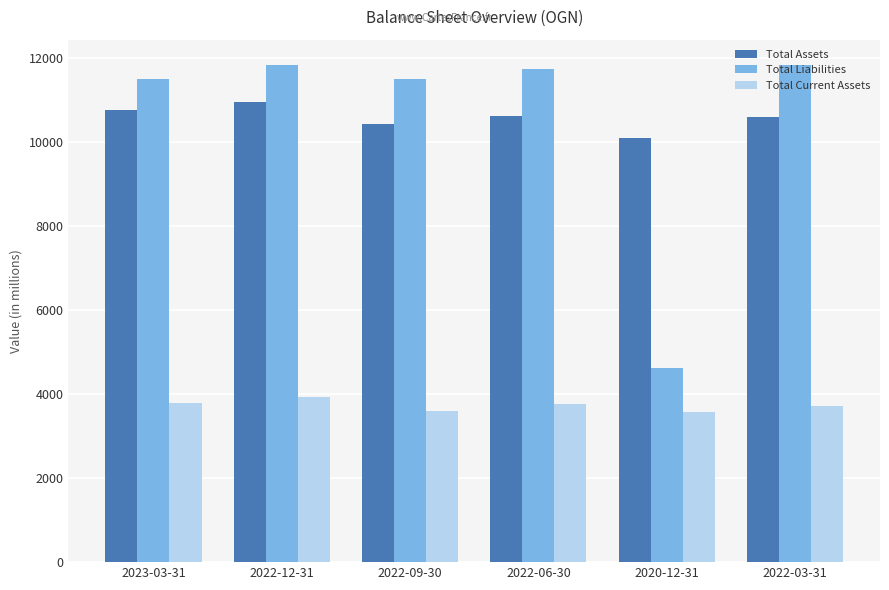

What is the minimum value for Total Assets?

10109